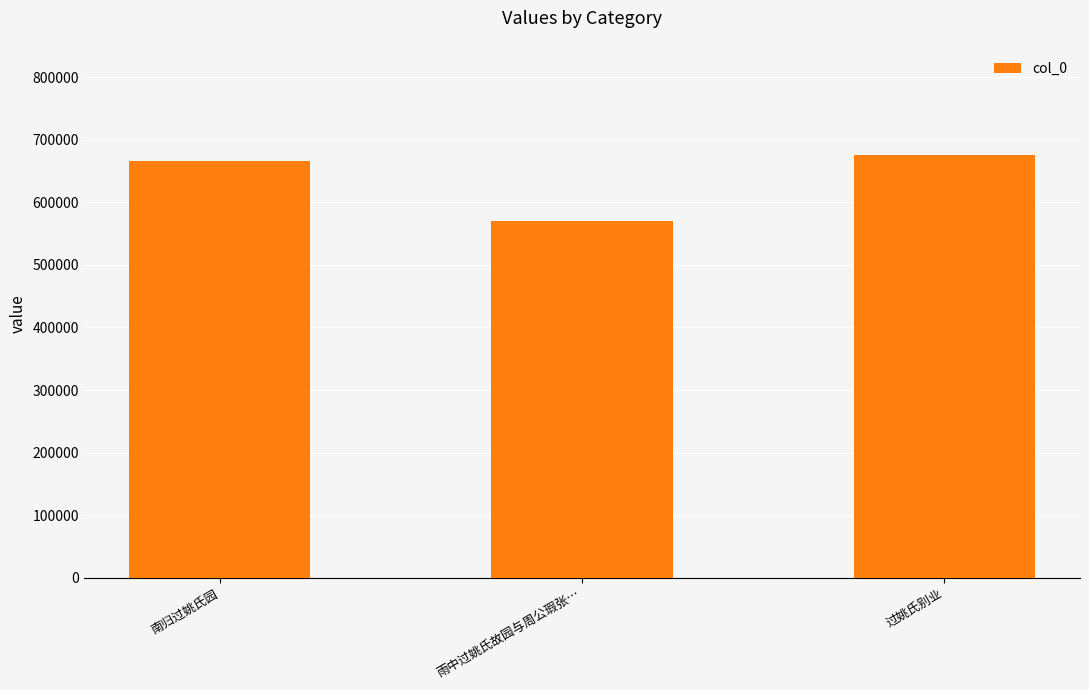

Which category has the highest value across all series?

过姚氏别业